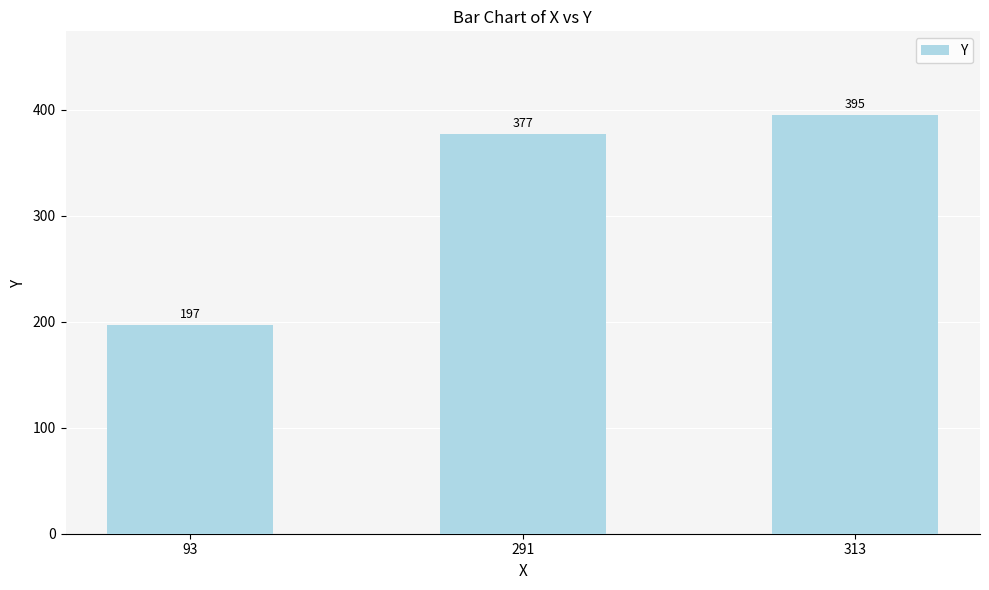

Reading right to left, what are all the values shown in this chart?

395	377	197